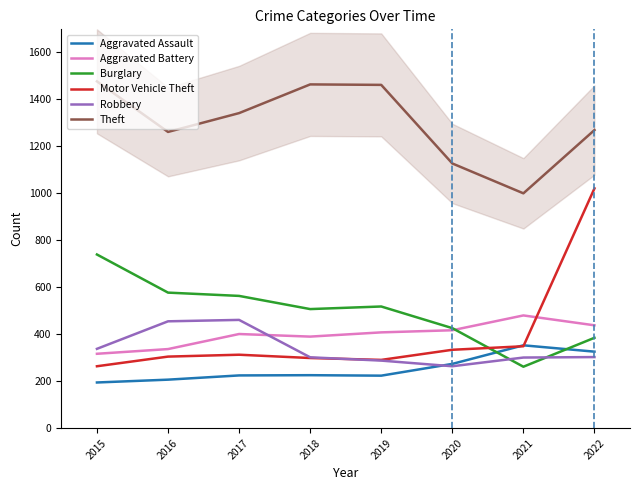

Is this an area chart (filled region under the line)?

No